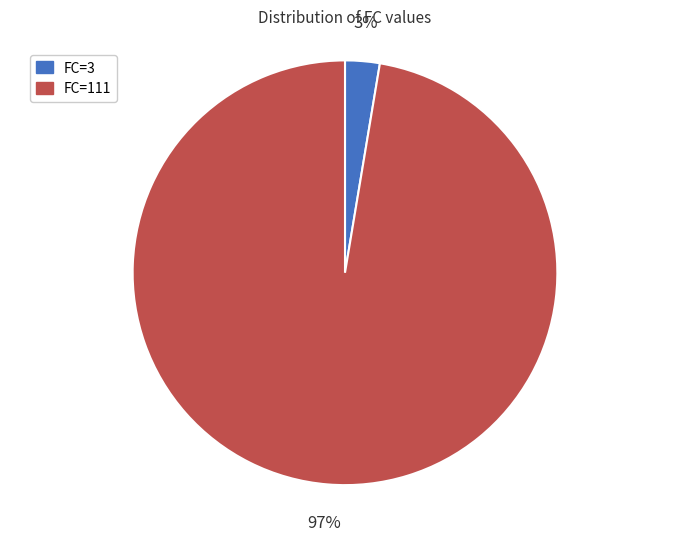

Which has a higher value, FC=3 or FC=111?

FC=111